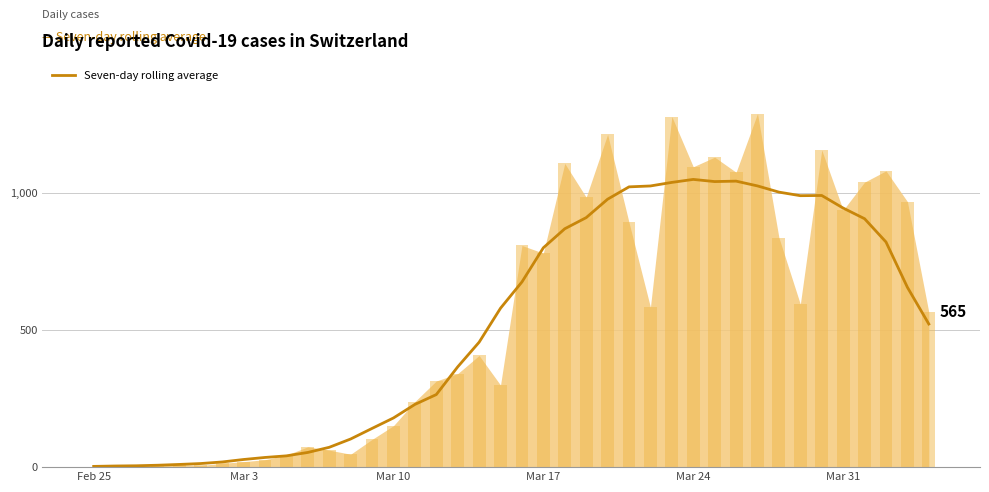

What is the average value?

522.8